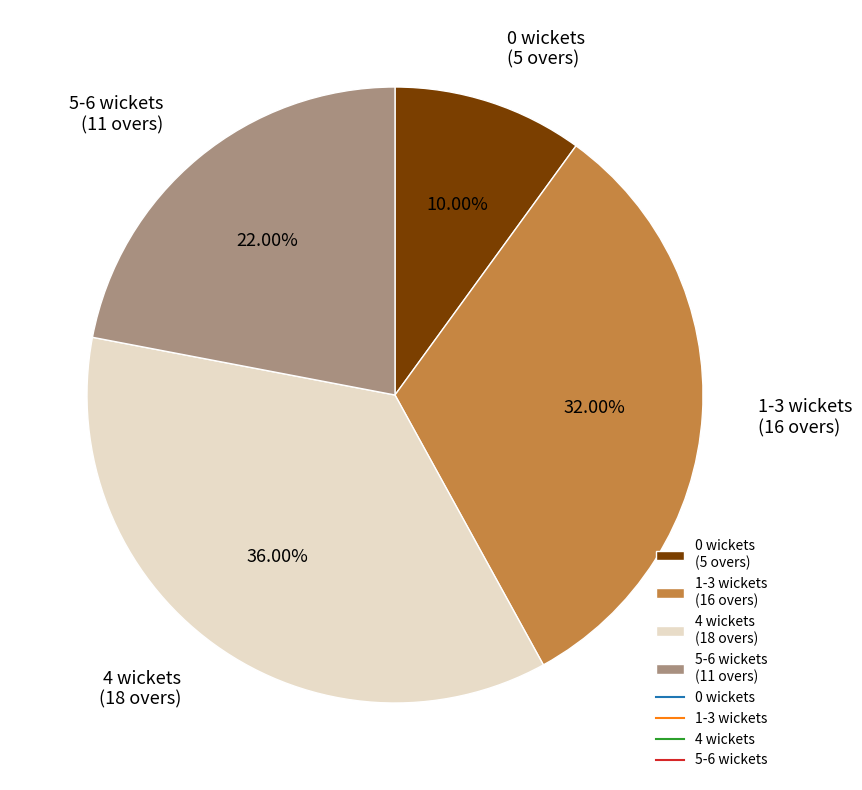

To the nearest percent, what is the difference between the 5-6 wickets and 1-3 wickets slice percentages?

10%